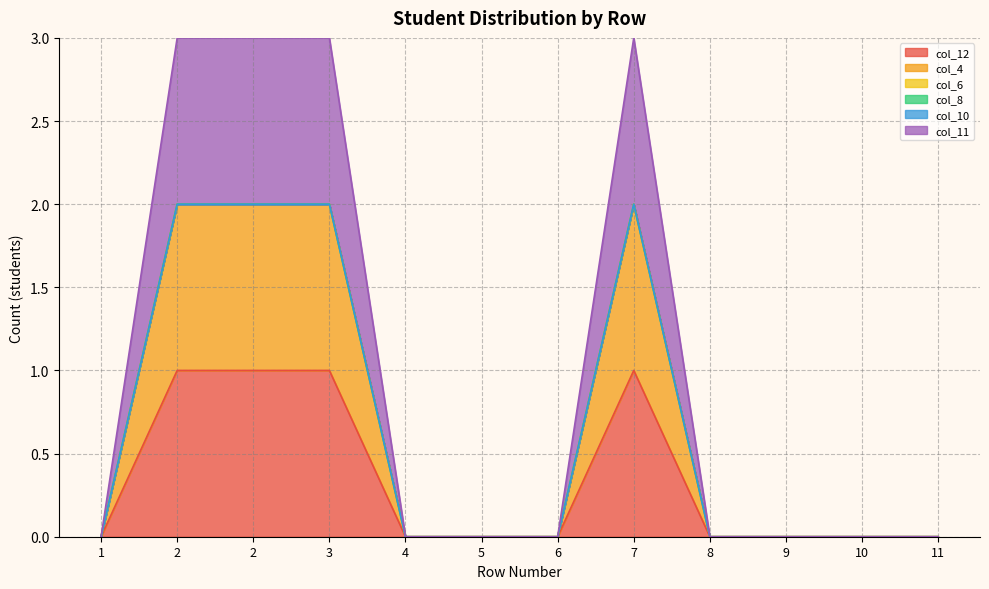

Rank the categories by col_4 value from highest to lowest.

2, 2, 3, 7, 1, 4, 5, 6, 8, 9, 10, 11